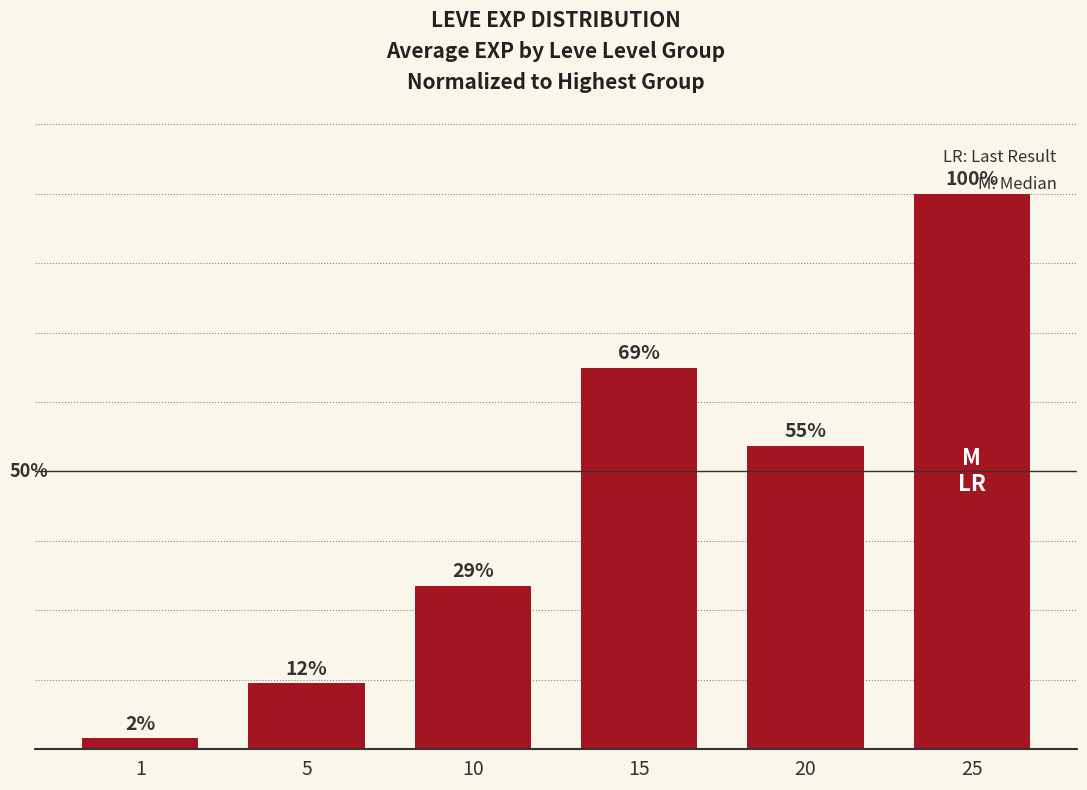

What is the difference between the maximum and minimum values?

98.0